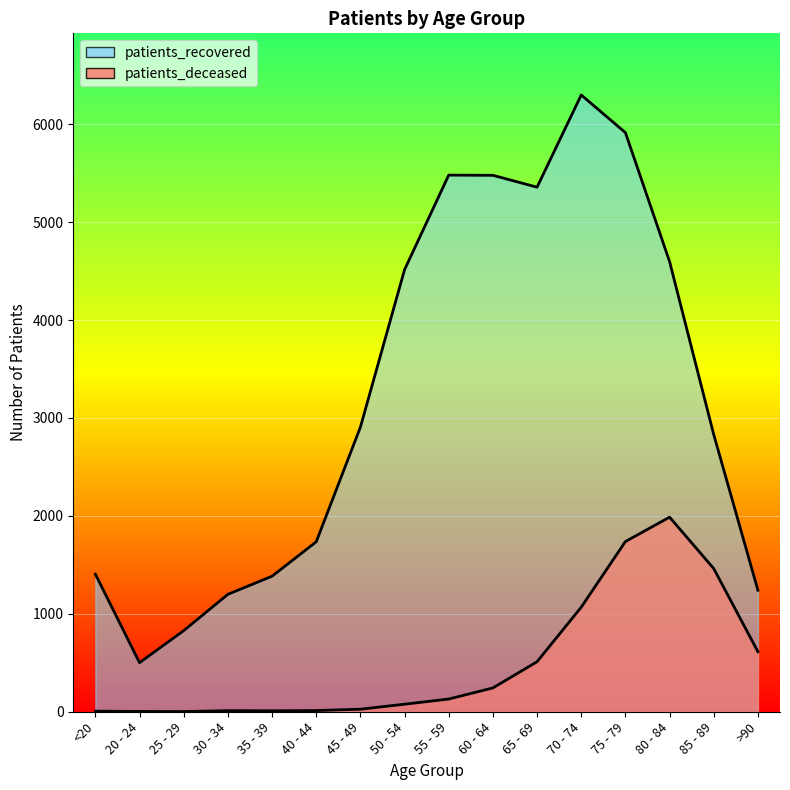

Rank the series at 55 - 59 from lowest to highest value.

patients_deceased, patients_recovered